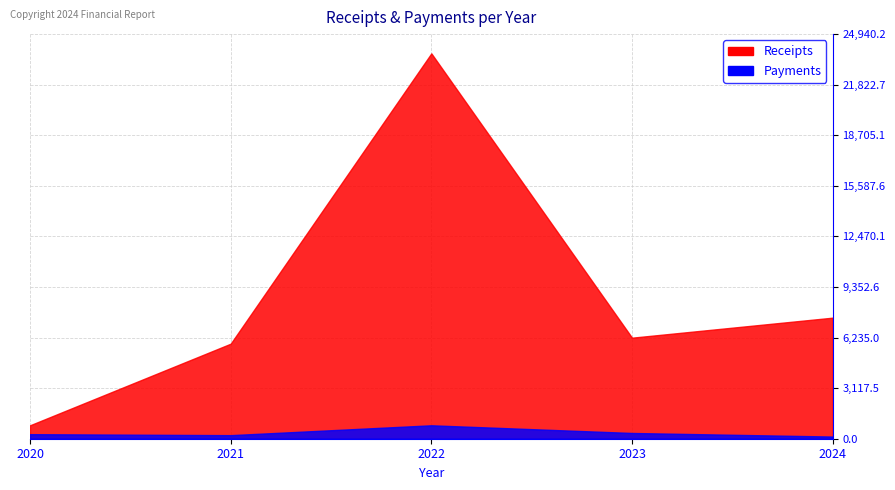

What is the total value across all series at 2020?

1108.5